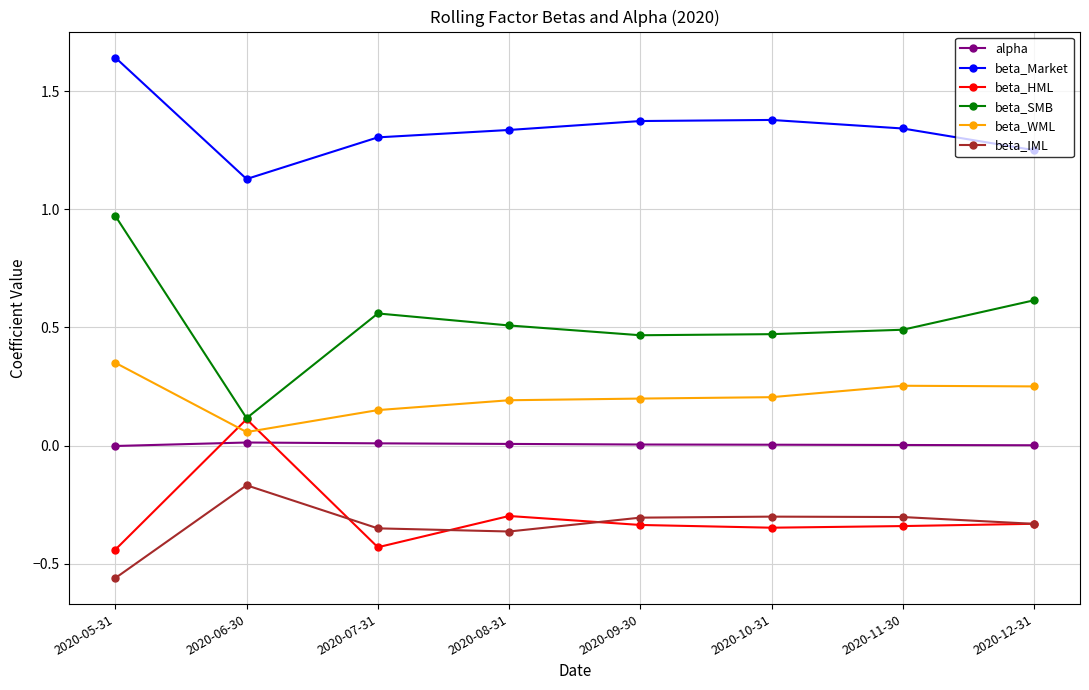

Which series has the widest spread of values?

beta_SMB